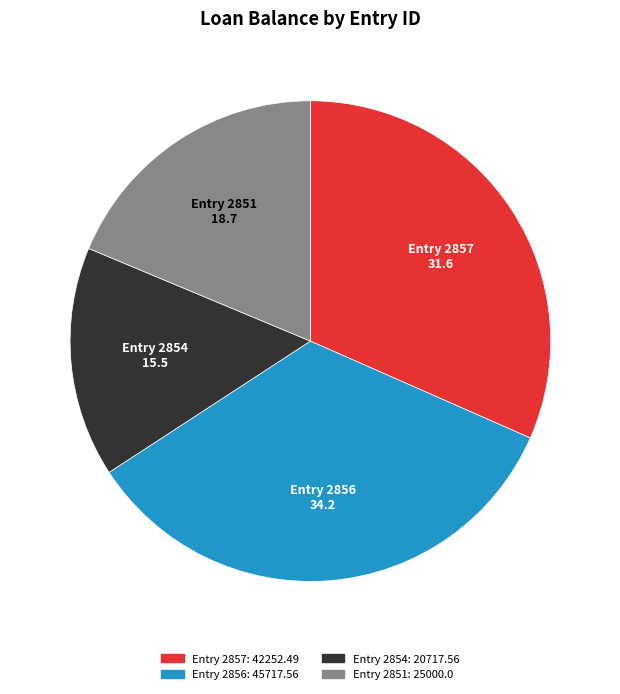

The Entry 2851 slice represents 19% of the pie. True or false?

True